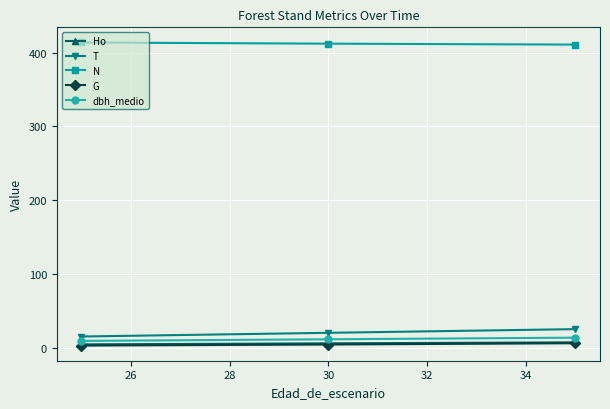

What is the highest value of the N series?

413.8